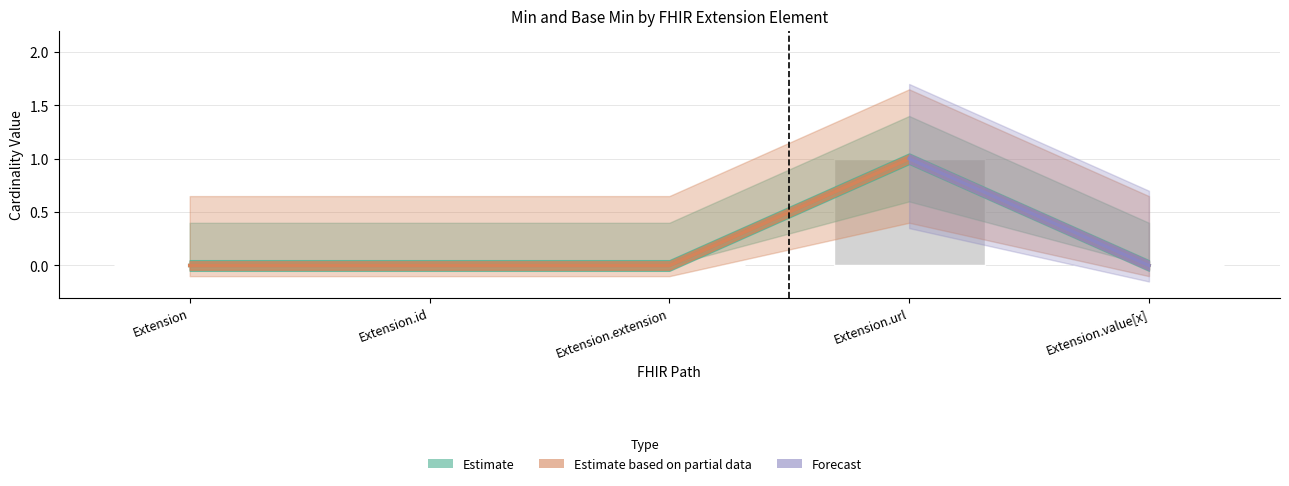

Which label corresponds to the smallest value in the chart?

Extension